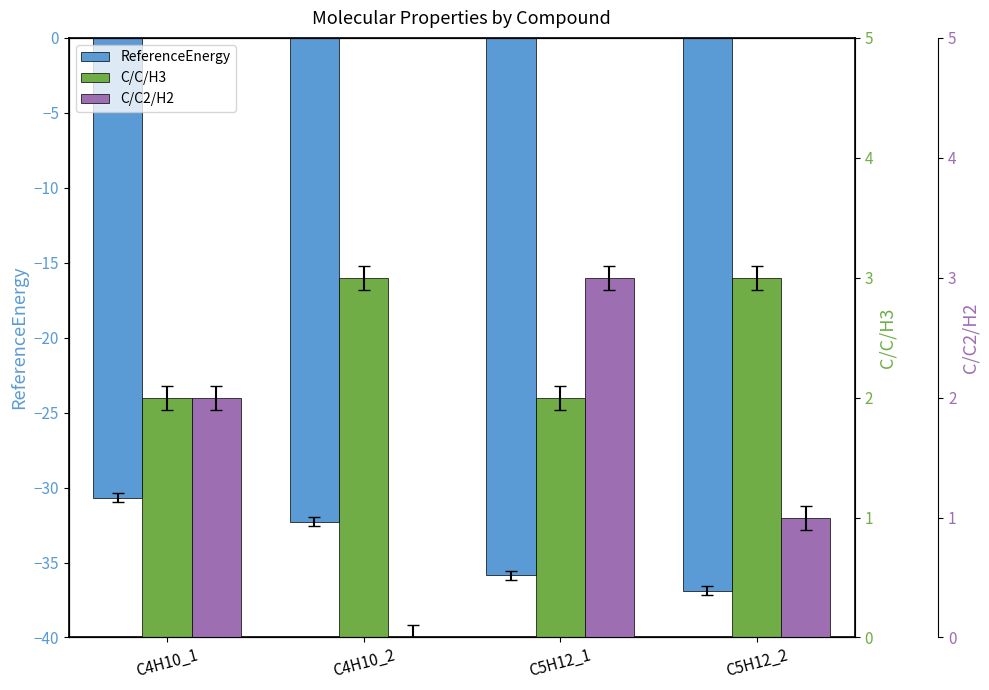

What is the total value across all series at C5H12_2?

-32.9